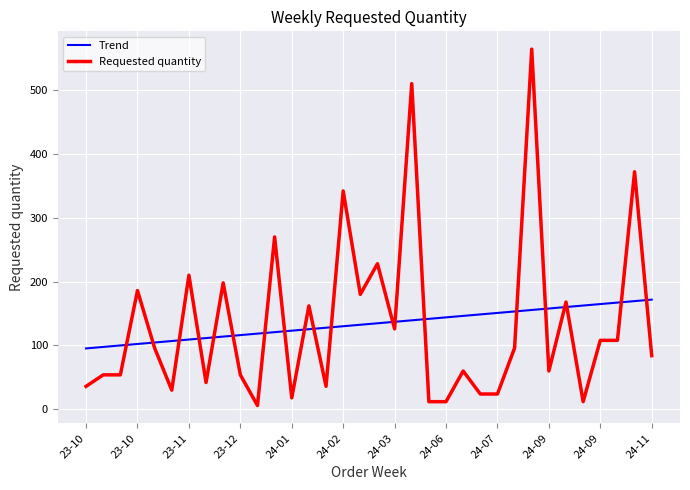

List the series in order of their peak value, highest first.

Requested quantity, Trend